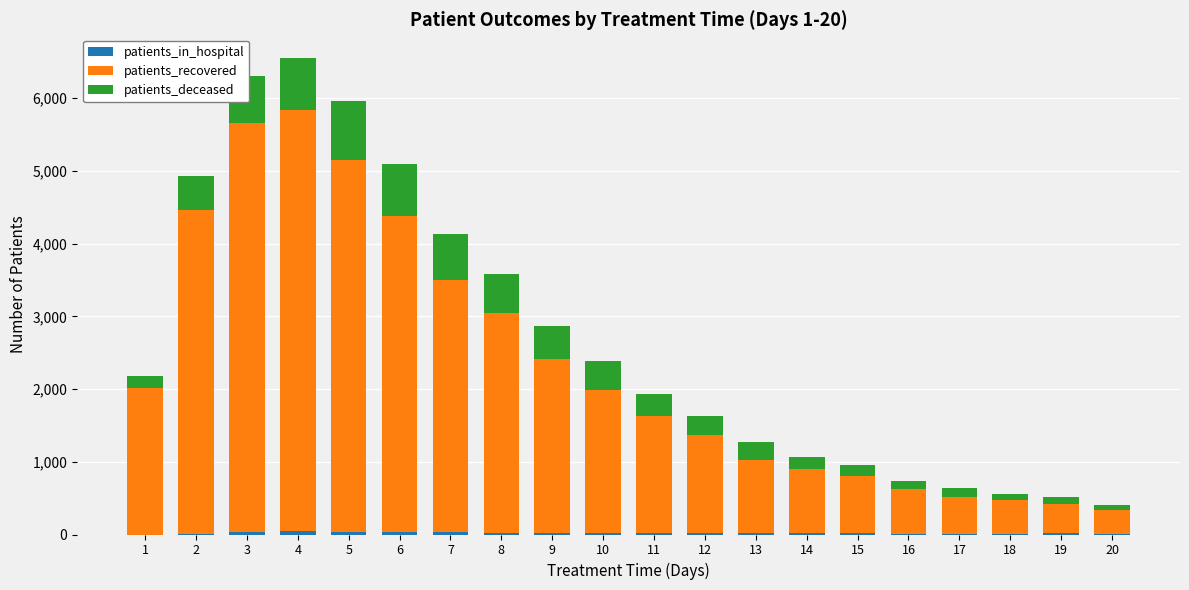

List the series in order of their peak value, highest first.

patients_recovered, patients_deceased, patients_in_hospital